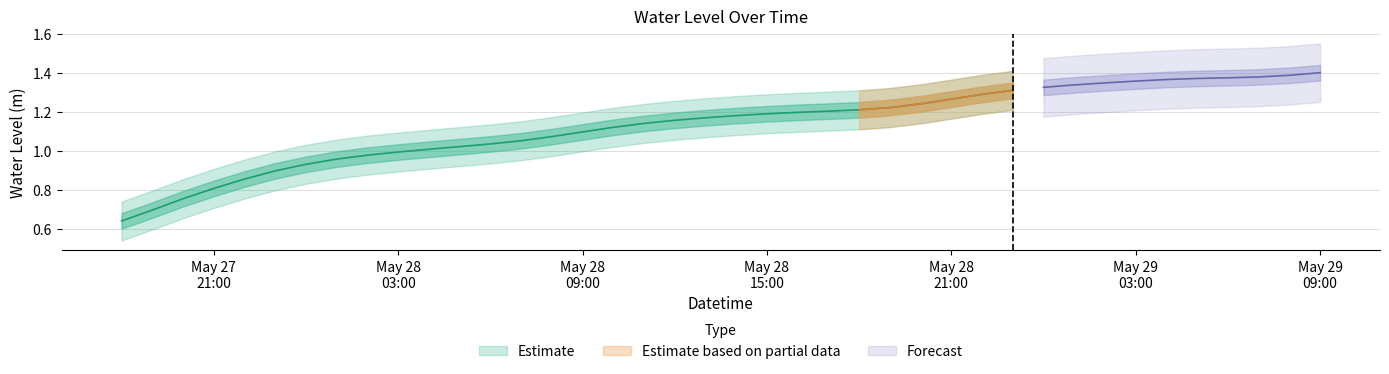

Rank the categories by value from highest to lowest.

2024-05-29 09:00:00, 2024-05-29 08:00:00, 2024-05-29 07:00:00, 2024-05-29 06:00:00, 2024-05-29 05:00:00, 2024-05-29 04:00:00, 2024-05-29 03:00:00, 2024-05-29 02:00:00, 2024-05-29 01:00:00, 2024-05-29 00:00:00, 2024-05-28 23:00:00, 2024-05-28 22:00:00, 2024-05-28 21:00:00, 2024-05-28 20:00:00, 2024-05-28 19:00:00, 2024-05-28 18:00:00, 2024-05-28 17:00:00, 2024-05-28 16:00:00, 2024-05-28 15:00:00, 2024-05-28 14:00:00, 2024-05-28 13:00:00, 2024-05-28 12:00:00, 2024-05-28 11:00:00, 2024-05-28 10:00:00, 2024-05-28 09:00:00, 2024-05-28 08:00:00, 2024-05-28 07:00:00, 2024-05-28 06:00:00, 2024-05-28 05:00:00, 2024-05-28 04:00:00, 2024-05-28 03:00:00, 2024-05-28 02:00:00, 2024-05-28 01:00:00, 2024-05-28 00:00:00, 2024-05-27 23:00:00, 2024-05-27 22:00:00, 2024-05-27 21:00:00, 2024-05-27 20:00:00, 2024-05-27 19:00:00, 2024-05-27 18:00:00